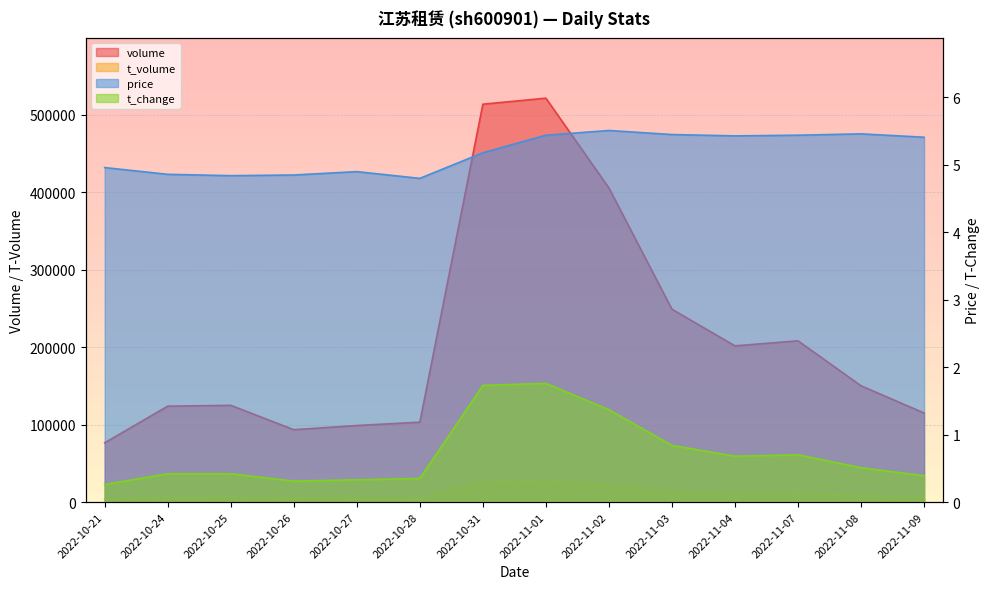

Between 2022-11-03 and 2022-11-01, which is larger?

2022-11-01